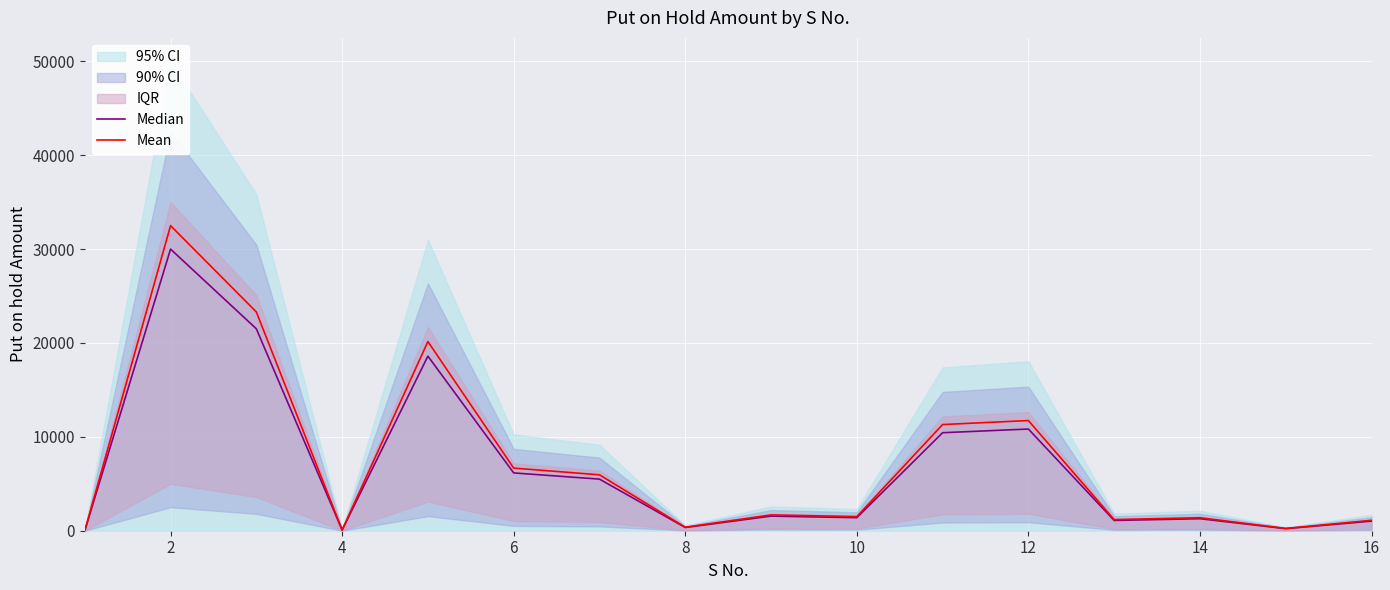

What is the total value across all series at 16?

3239.3